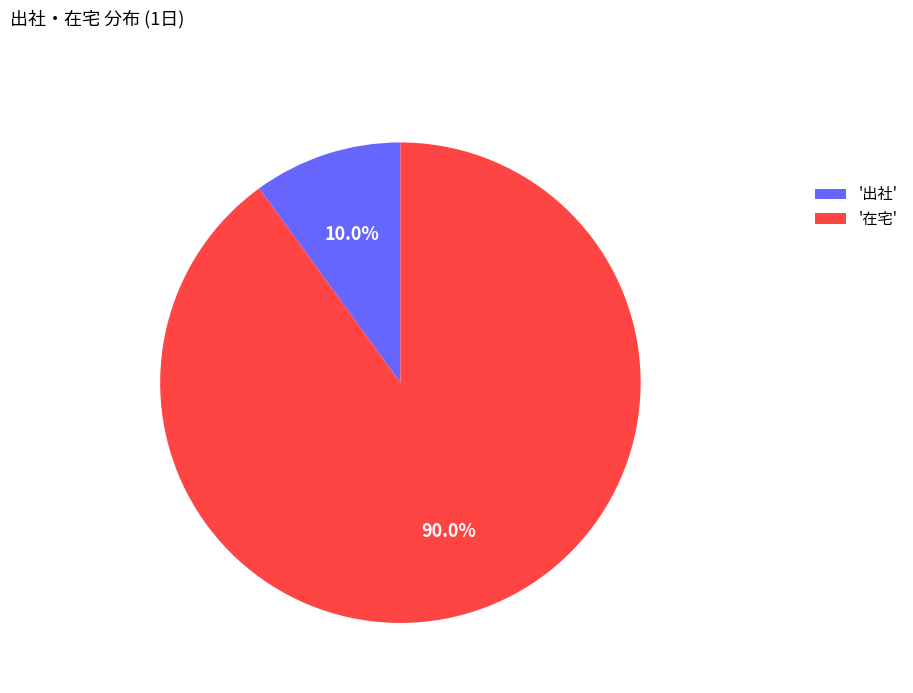

Combined, do '出社' and '在宅' account for over 50%?

Yes